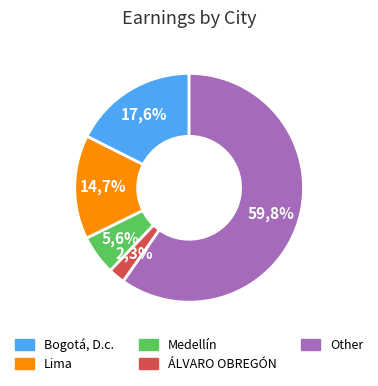

To the nearest percent, what is the difference between the Lima and Bogotá, D.c. slice percentages?

3%